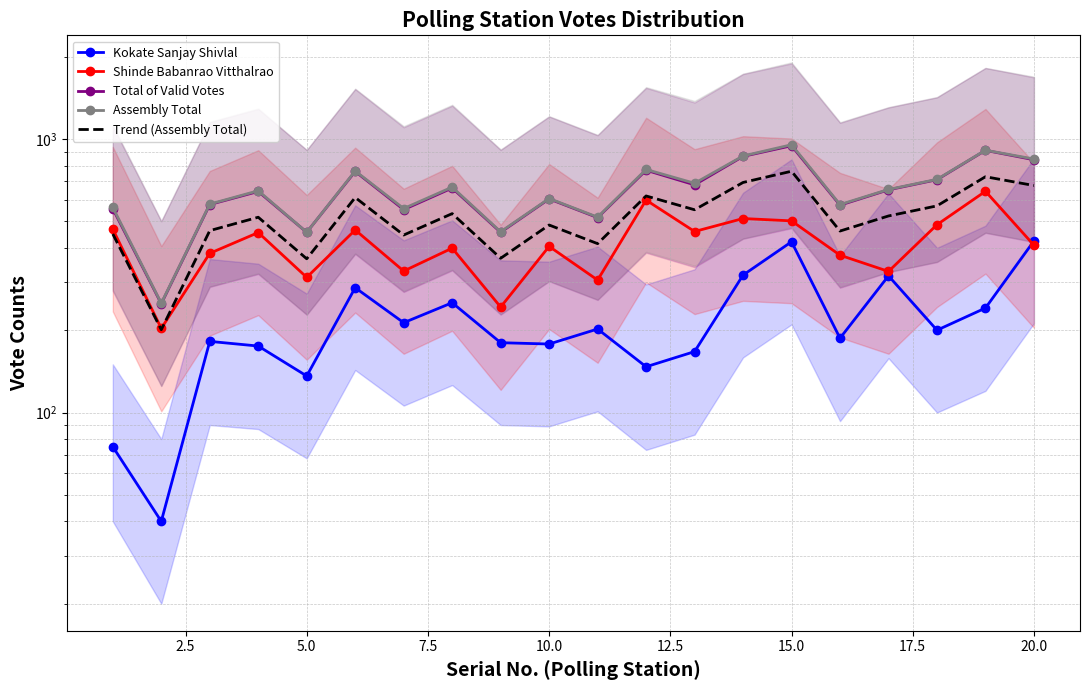

Does the chart have visible grid lines?

Yes